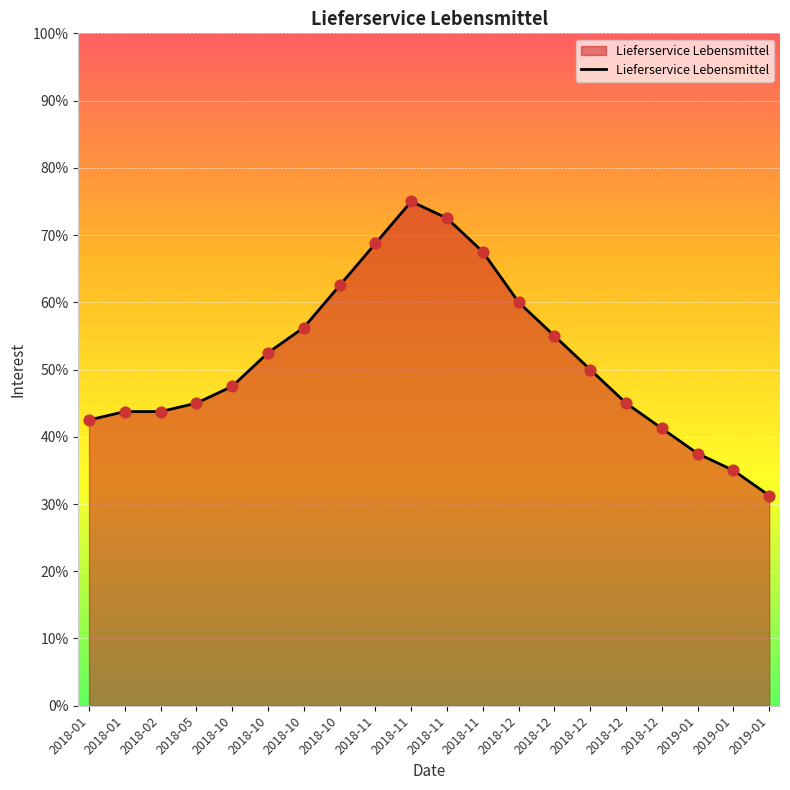

Which has a higher value, 2019-01 or 2018-10?

2018-10